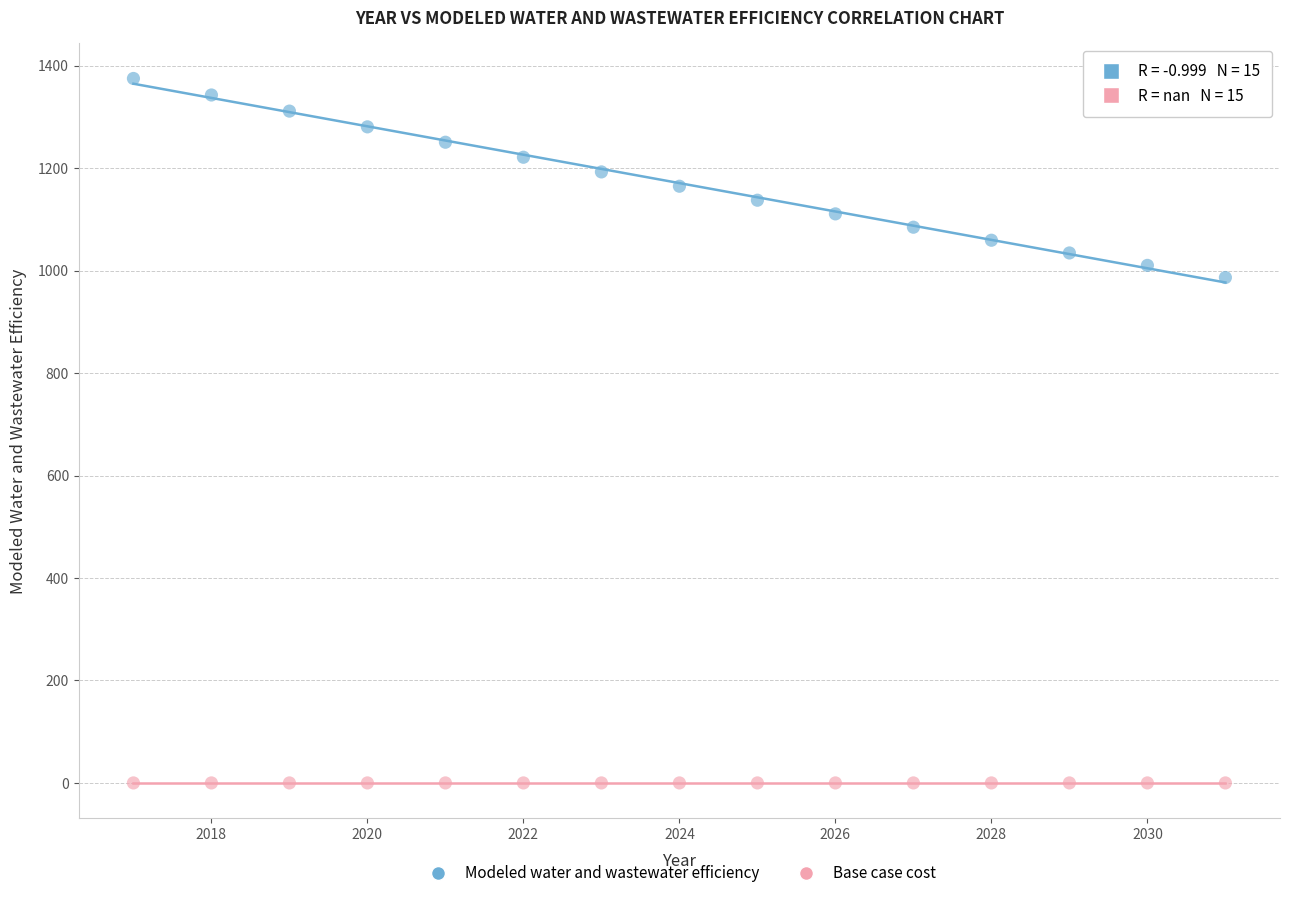

Which series contains the lowest Y value?

Base case cost